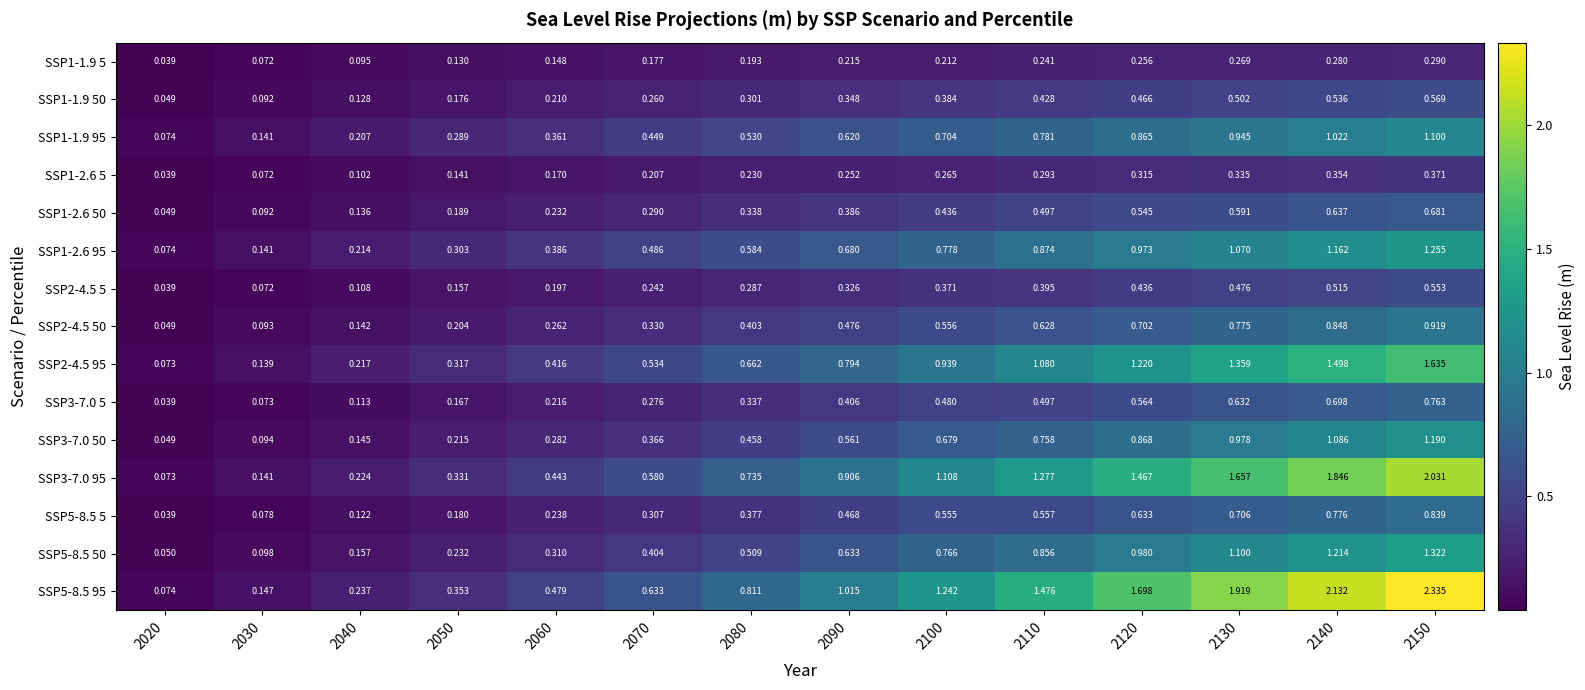

At which category is the sum across all series the highest?

2150